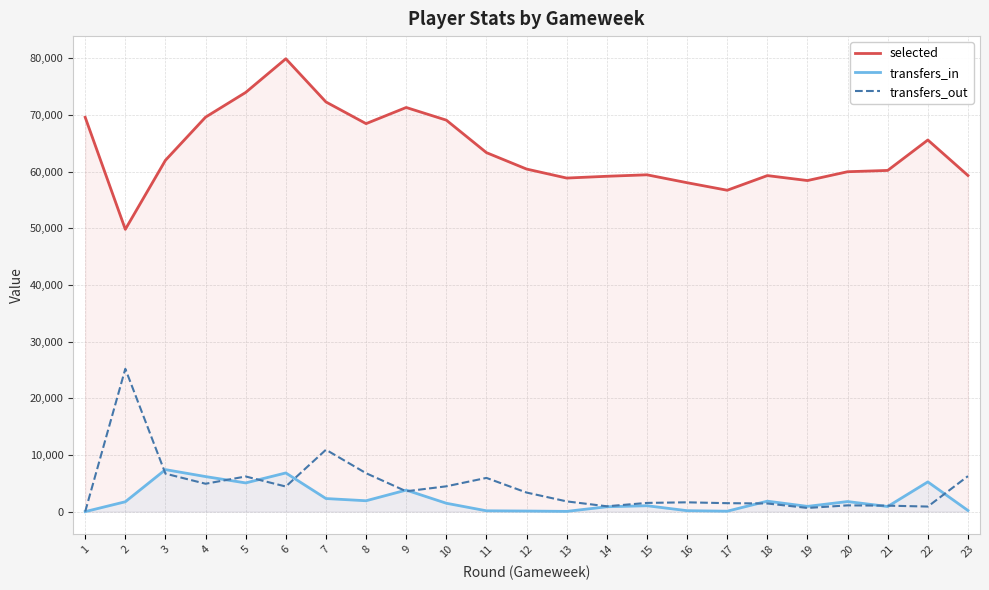

What is the average value of the selected series?

63672